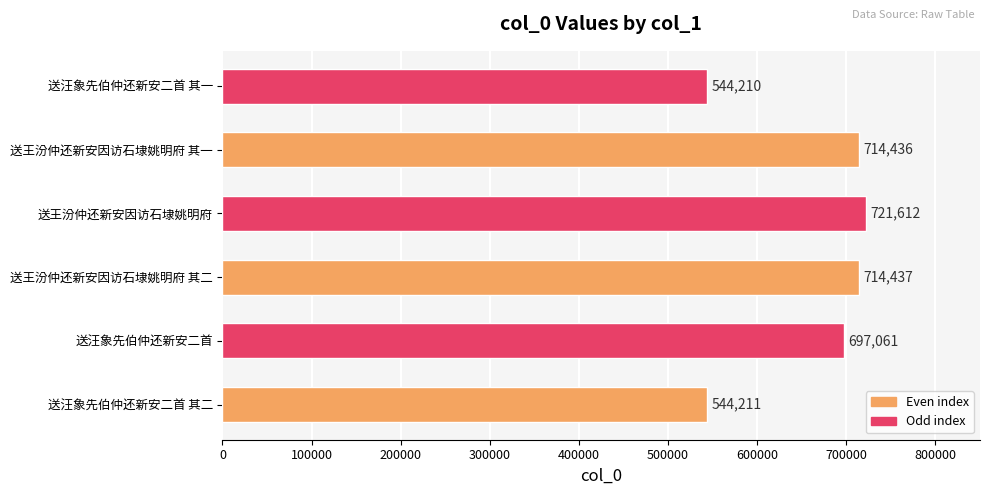

Reading bottom to top, what are all the values shown in this chart?

544211	697061	714437	721612	714436	544210